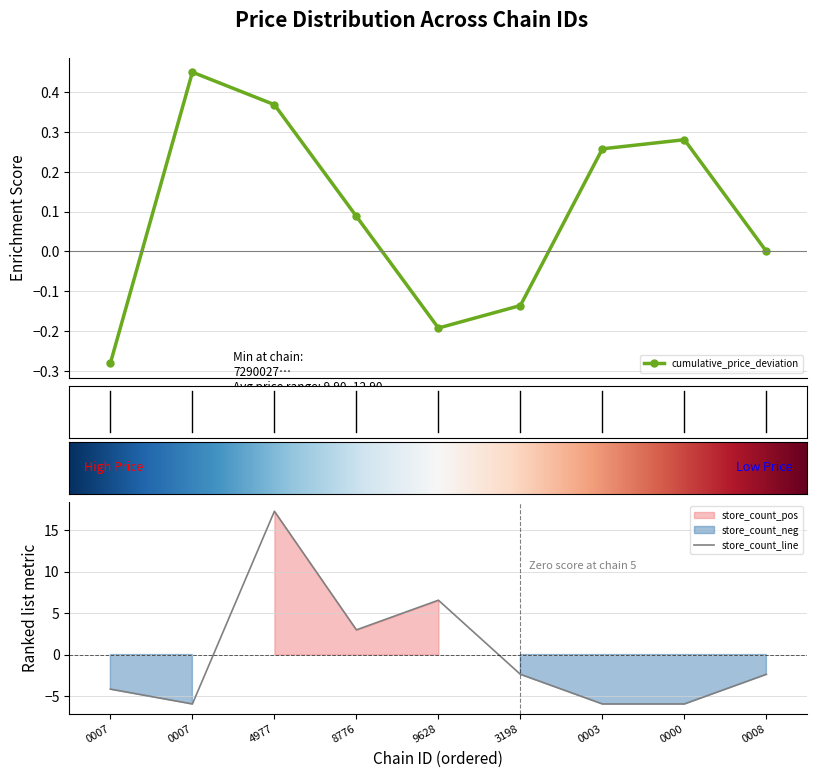

How many interior local peaks does the cumulative_price_deviation series have?

2